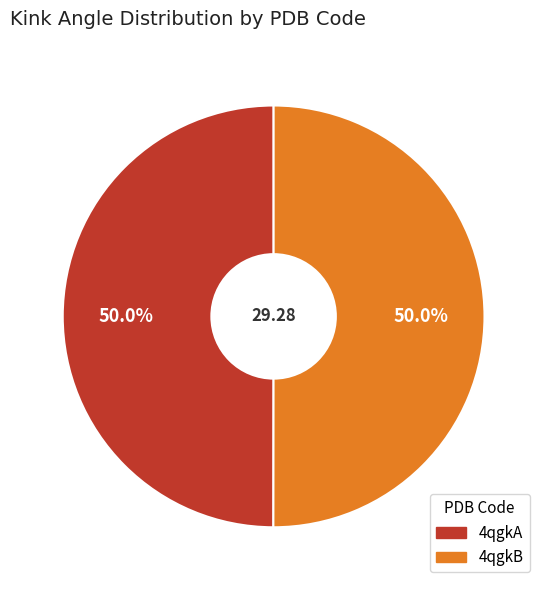

To the nearest percent, what percentage of the pie is 4qgkB?

50%